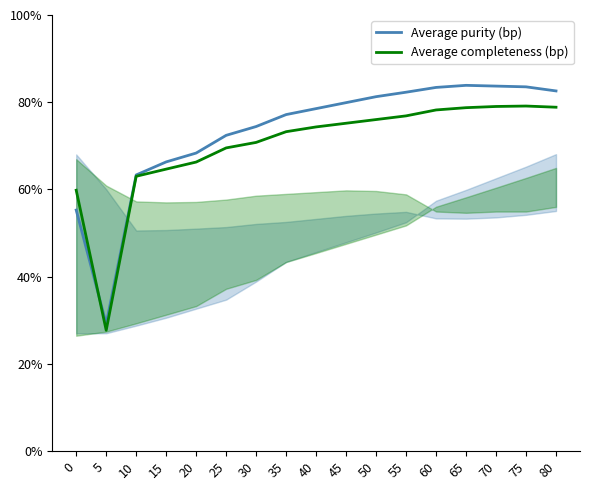

How many lines are shown in the chart?

2